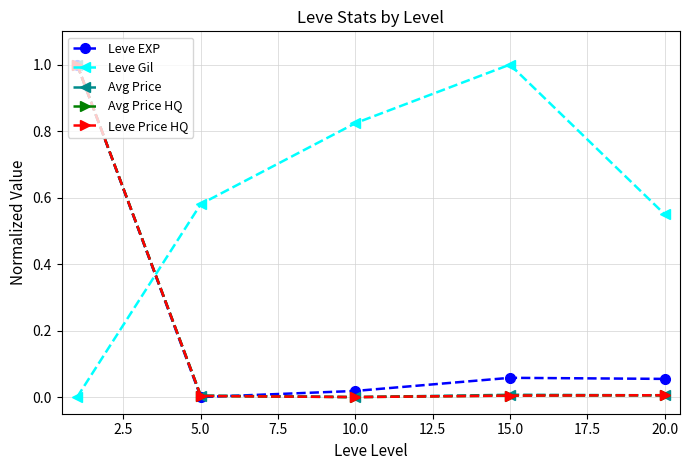

Is this an area chart (filled region under the line)?

No